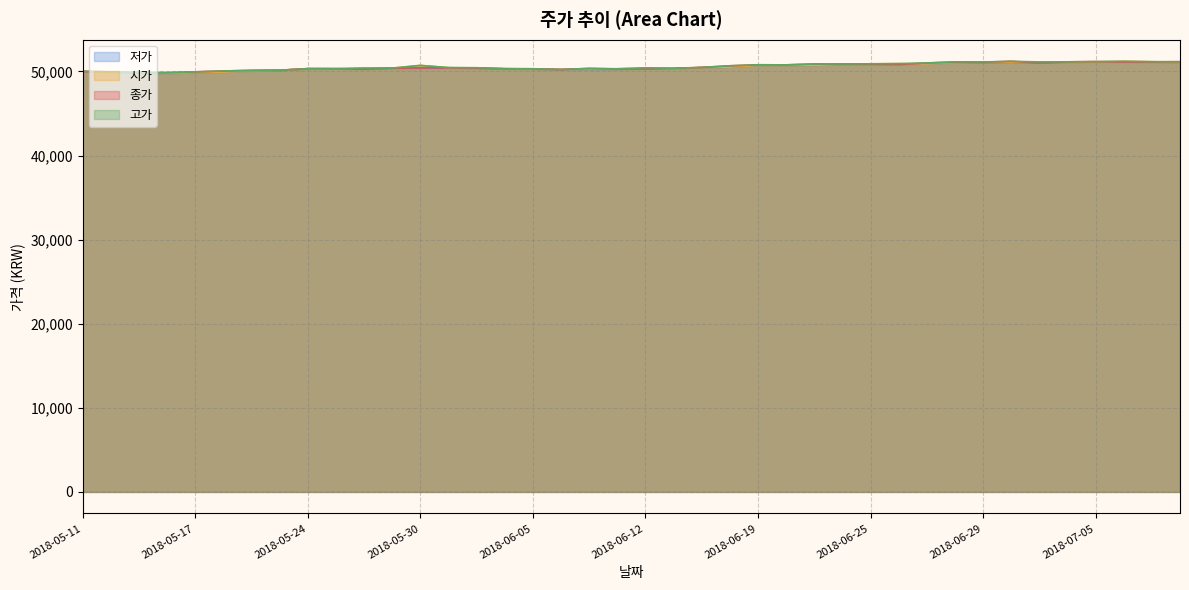

Where is the first local minimum for 시가?

2018-05-16